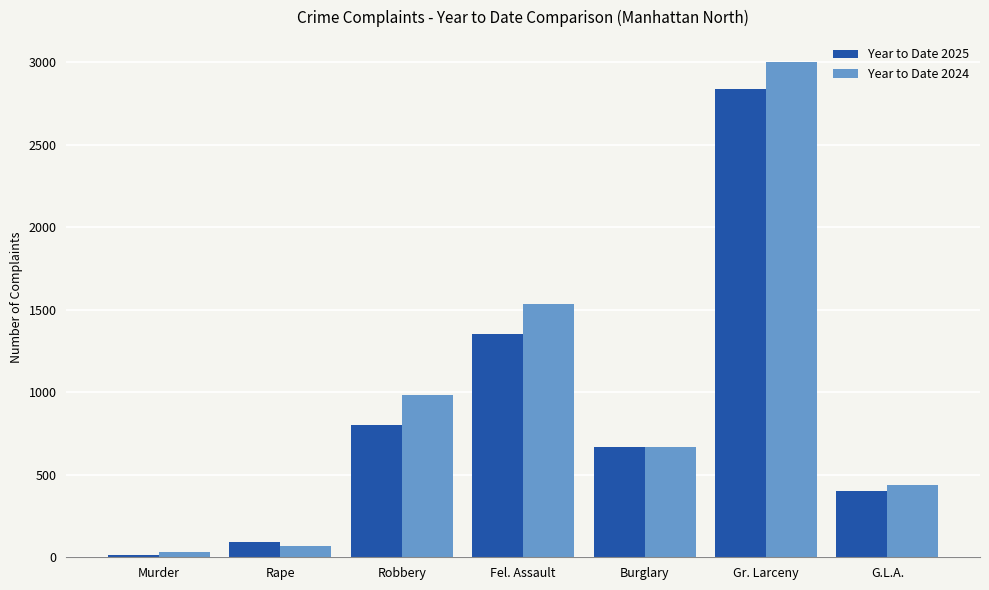

Reading left to right, extract all data points from this chart.

Year to Date 2025: Murder=14	Rape=93	Robbery=802	Fel. Assault=1352	Burglary=668	Gr. Larceny=2838	G.L.A.=401
Year to Date 2024: Murder=29	Rape=67	Robbery=985	Fel. Assault=1533	Burglary=669	Gr. Larceny=3003	G.L.A.=437